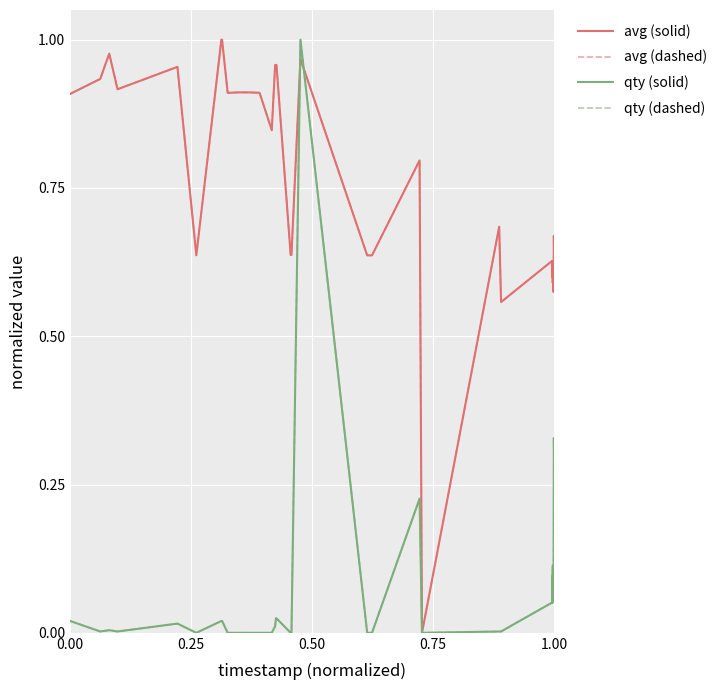

What is the maximum value for qty (dashed)?

1.0